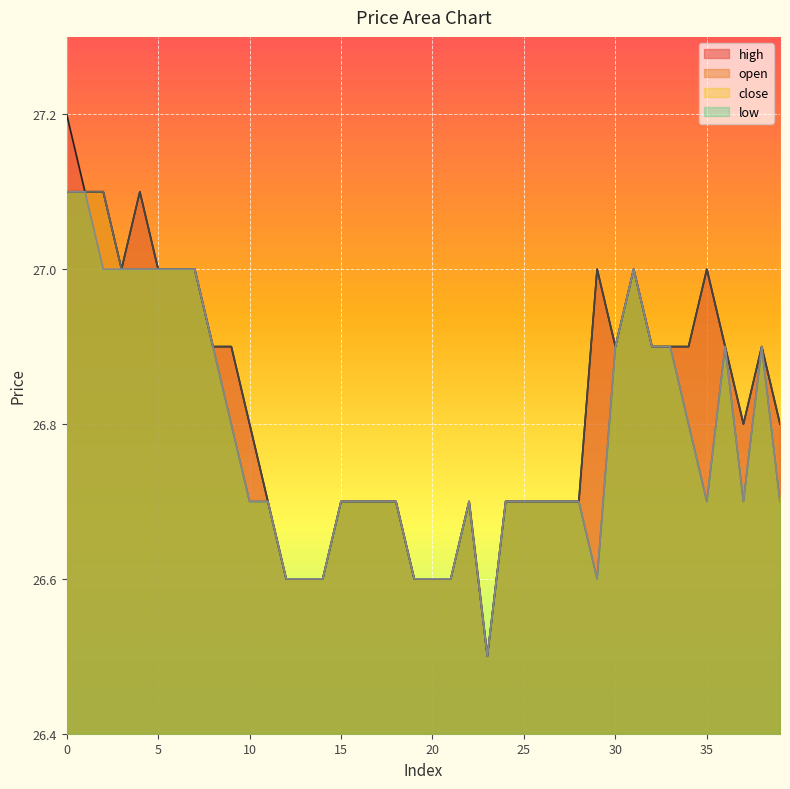

What is the maximum value for open?

27.1